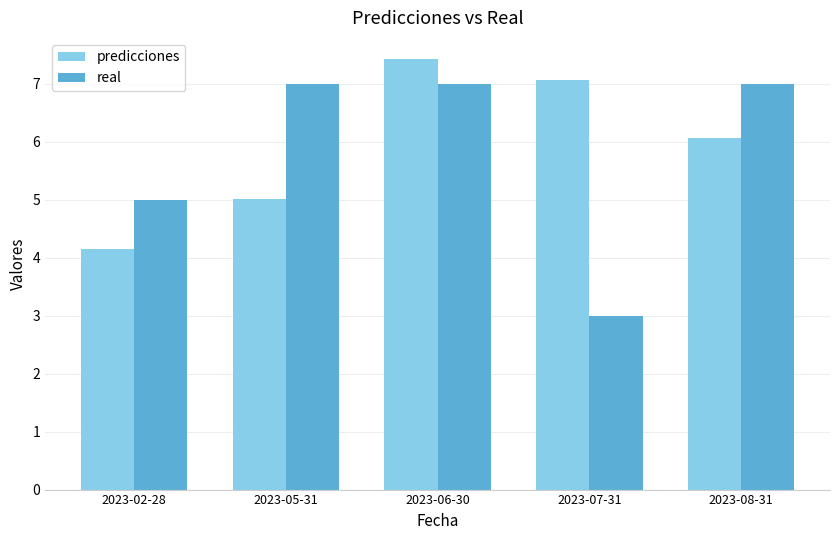

What is the smallest value displayed?

3.0